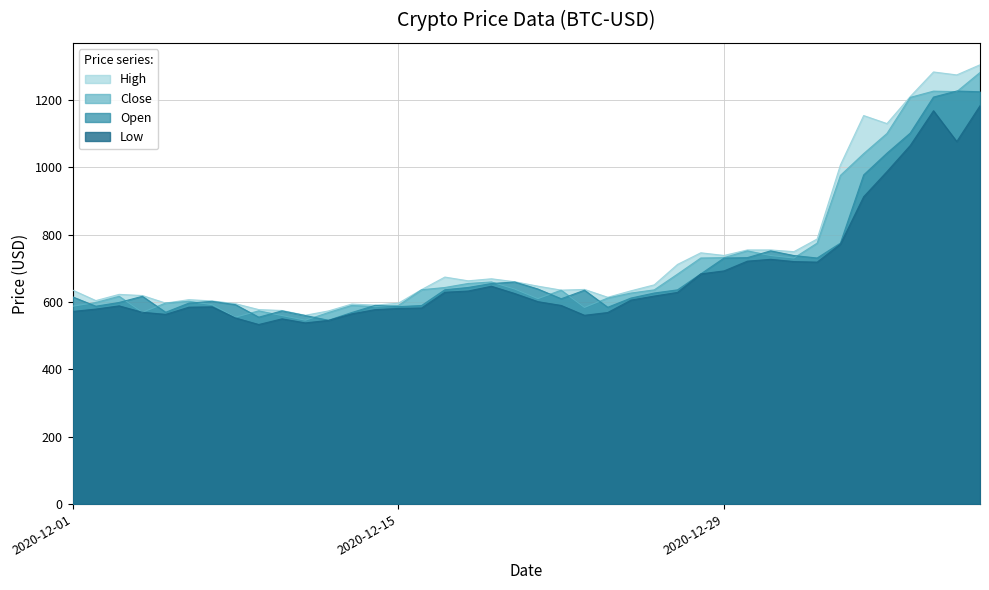

True or false: Open and Low cross at least once.

False